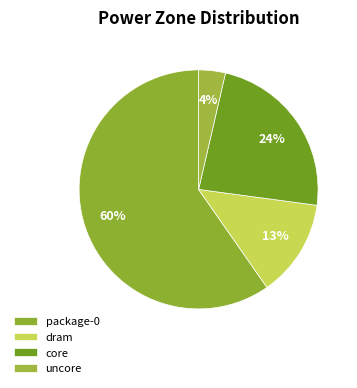

To the nearest percent, what portion does dram represent?

13%